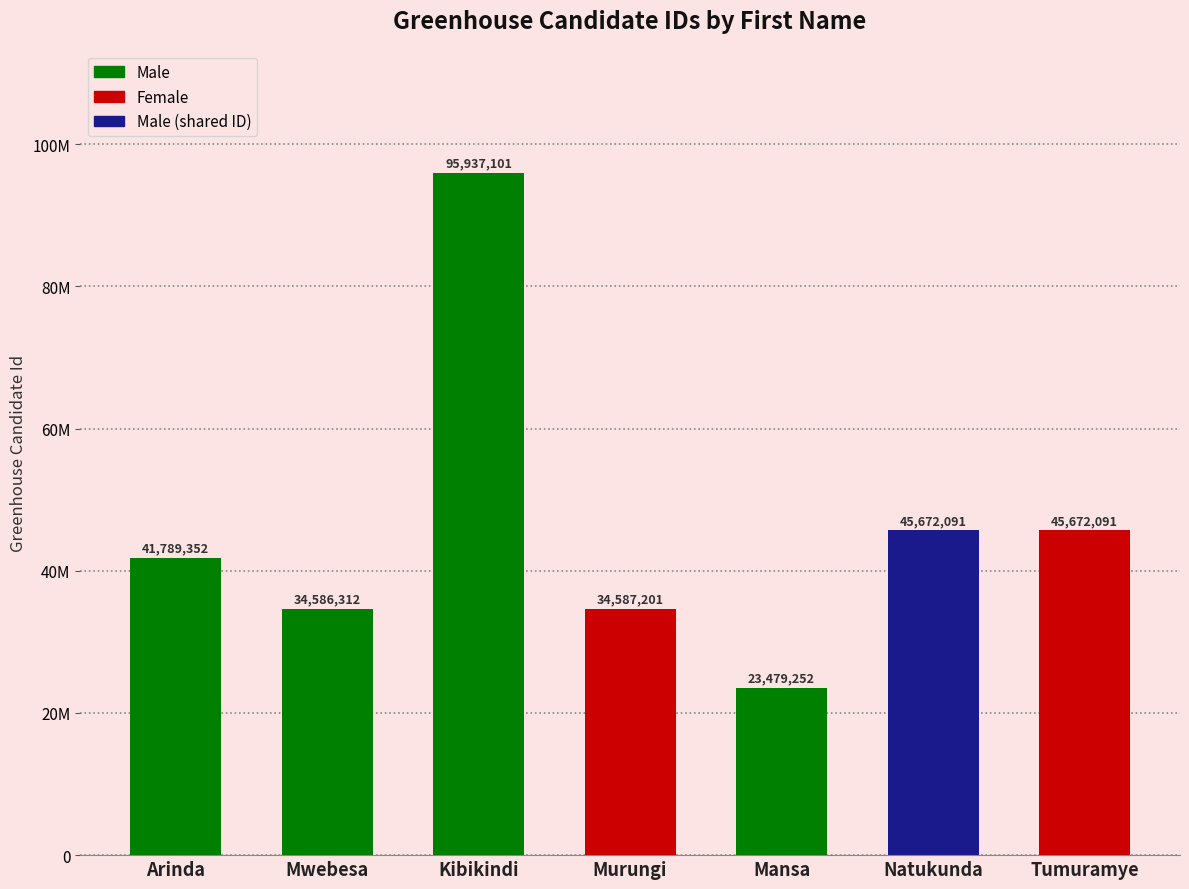

What is the label of the 4th bar from the right?

Murungi